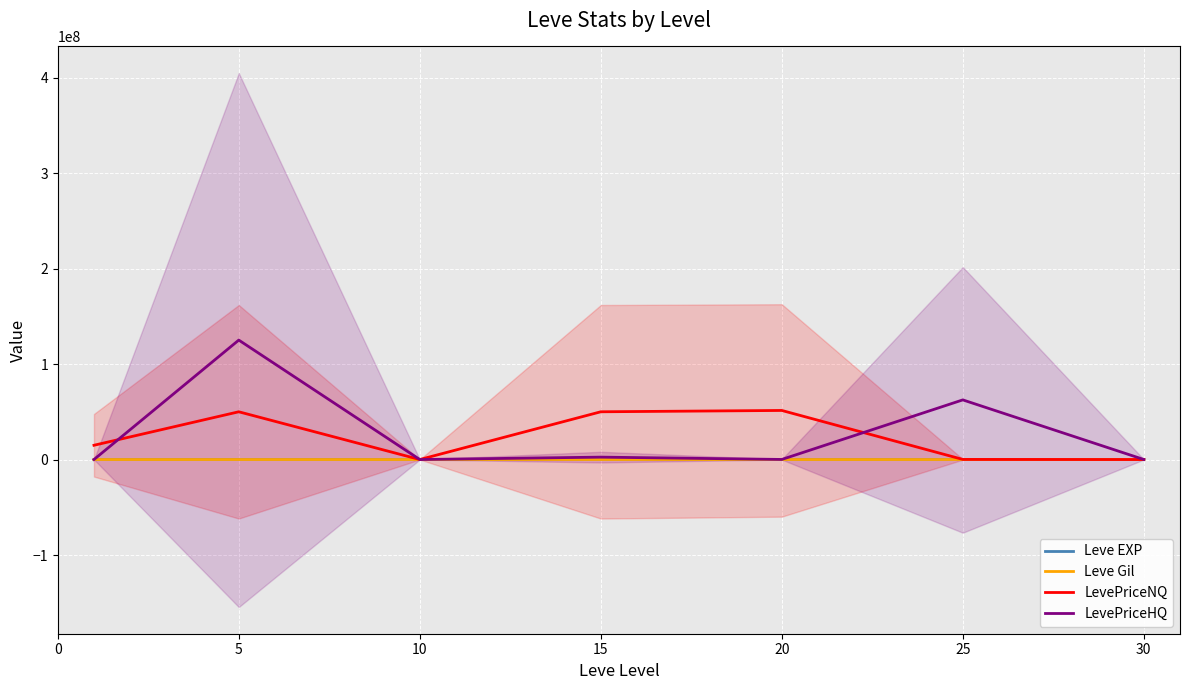

Is this an area chart (filled region under the line)?

No